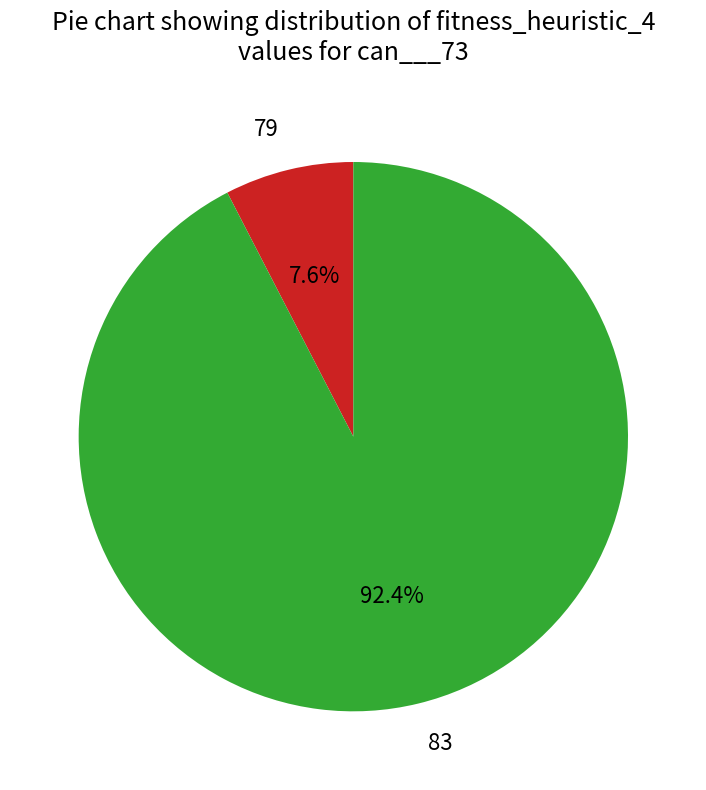

Count the number of slices in the pie.

2